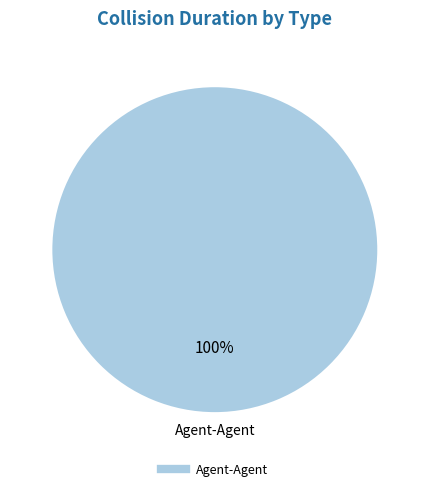

What is the majority slice?

Agent-Agent